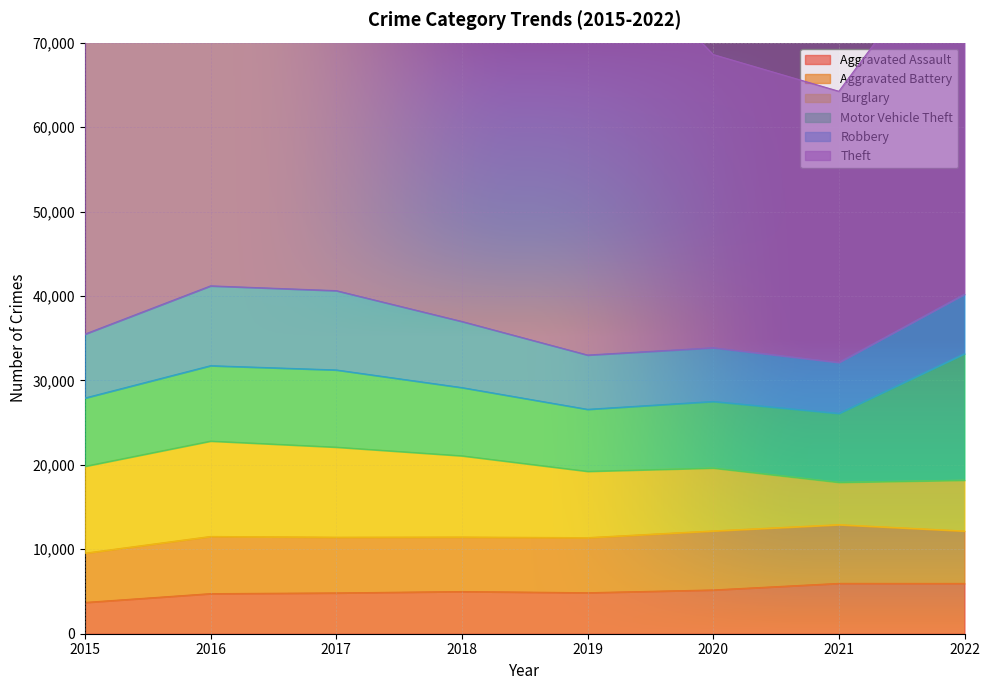

Between which two adjacent categories do Aggravated Battery and Burglary first intersect?

2020 and 2021